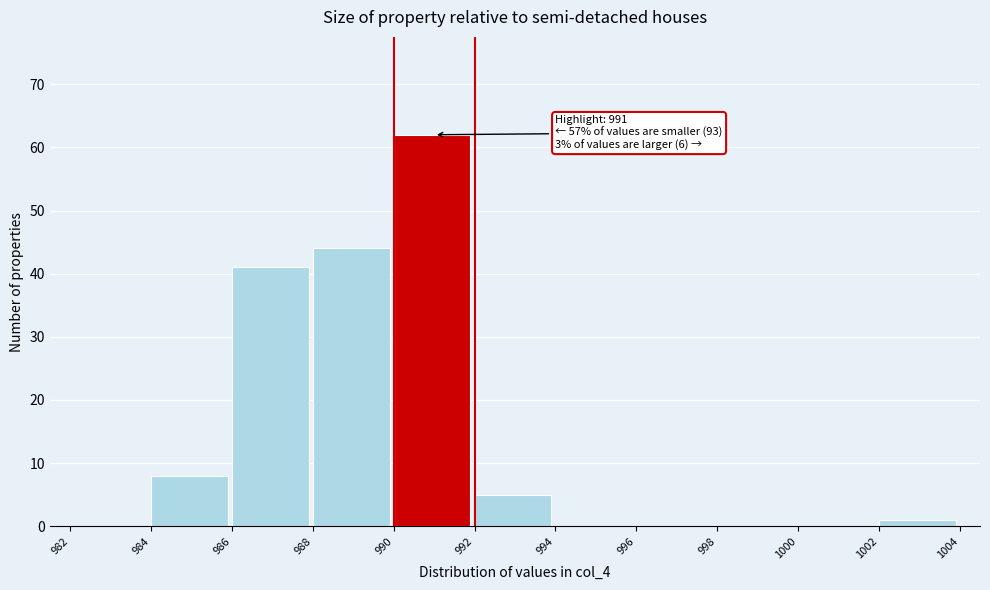

Over which range of the x-axis is the bar tallest?

990 to 992